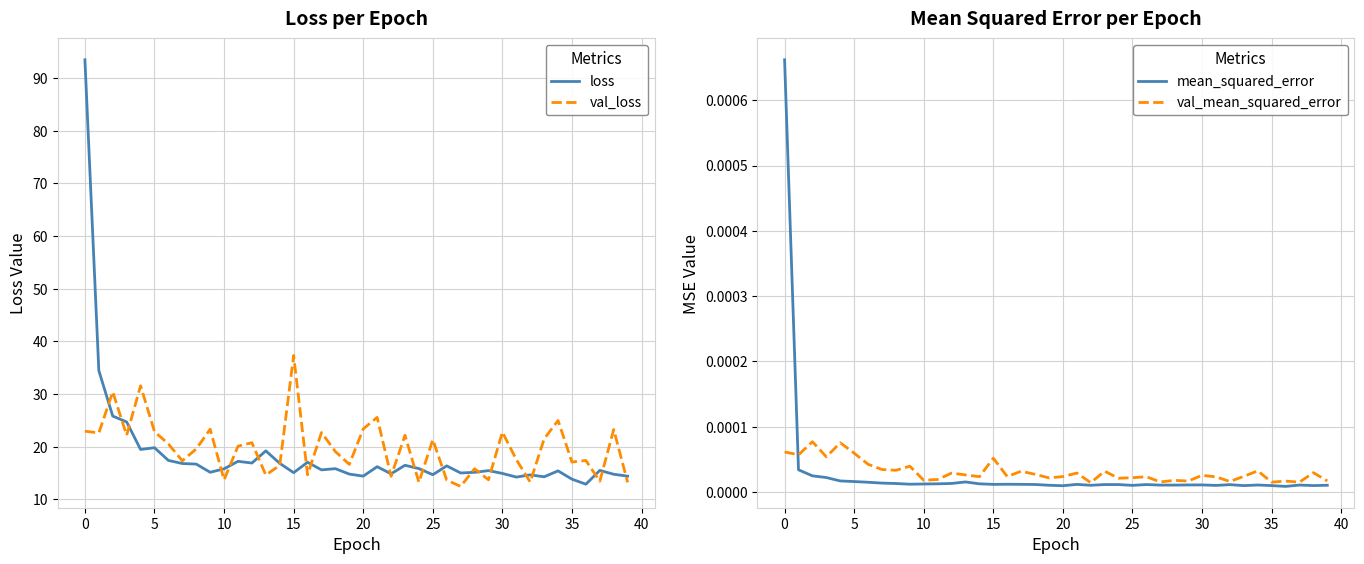

What is the spread (max minus min) of values at 17?

22.7